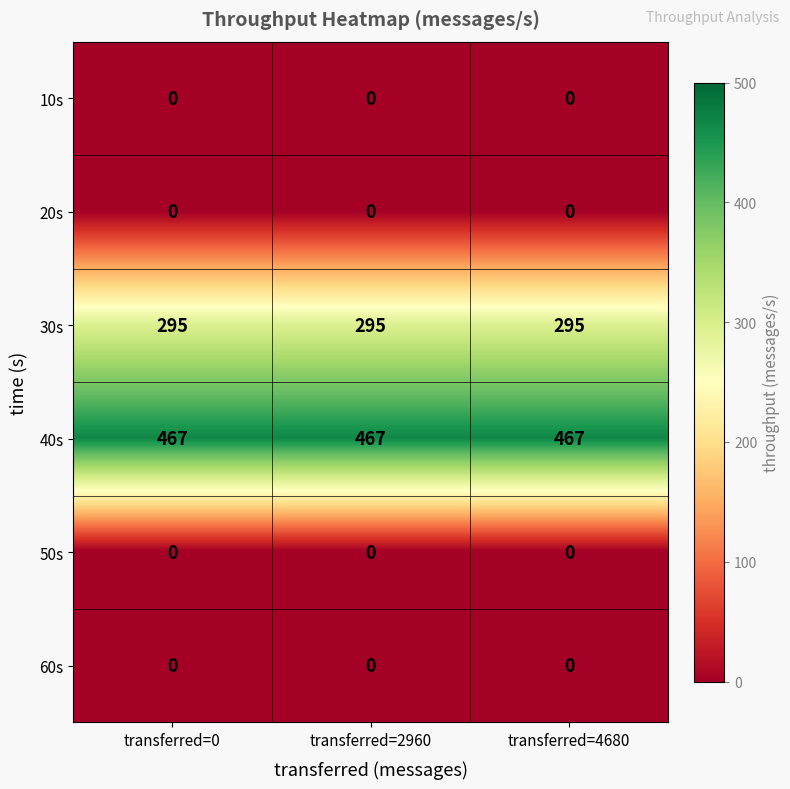

What is the spread (max minus min) of values at transferred=2960?

467